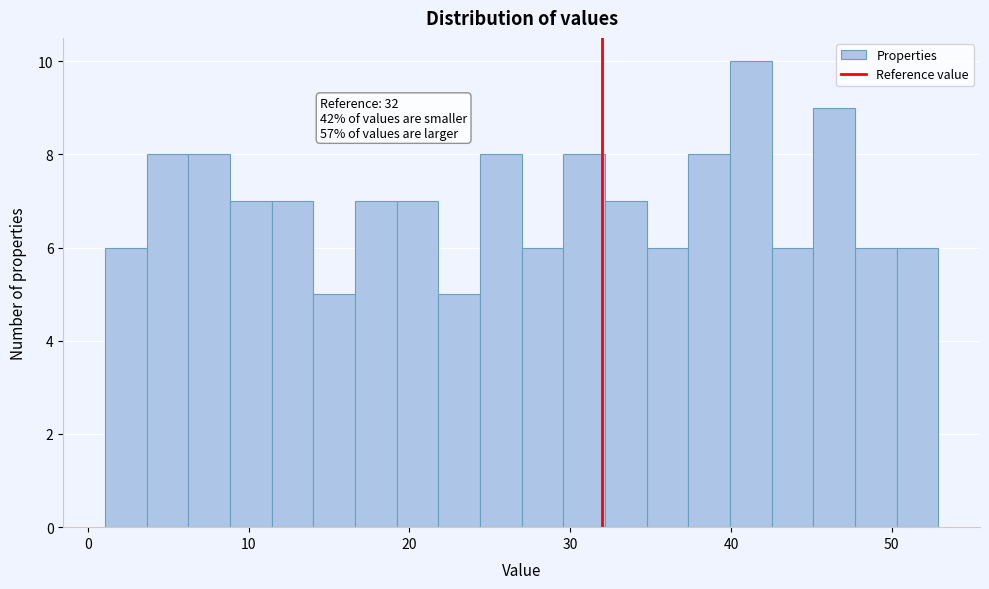

Read against the x-axis, roughly where is the centre of the tallest bar?

41